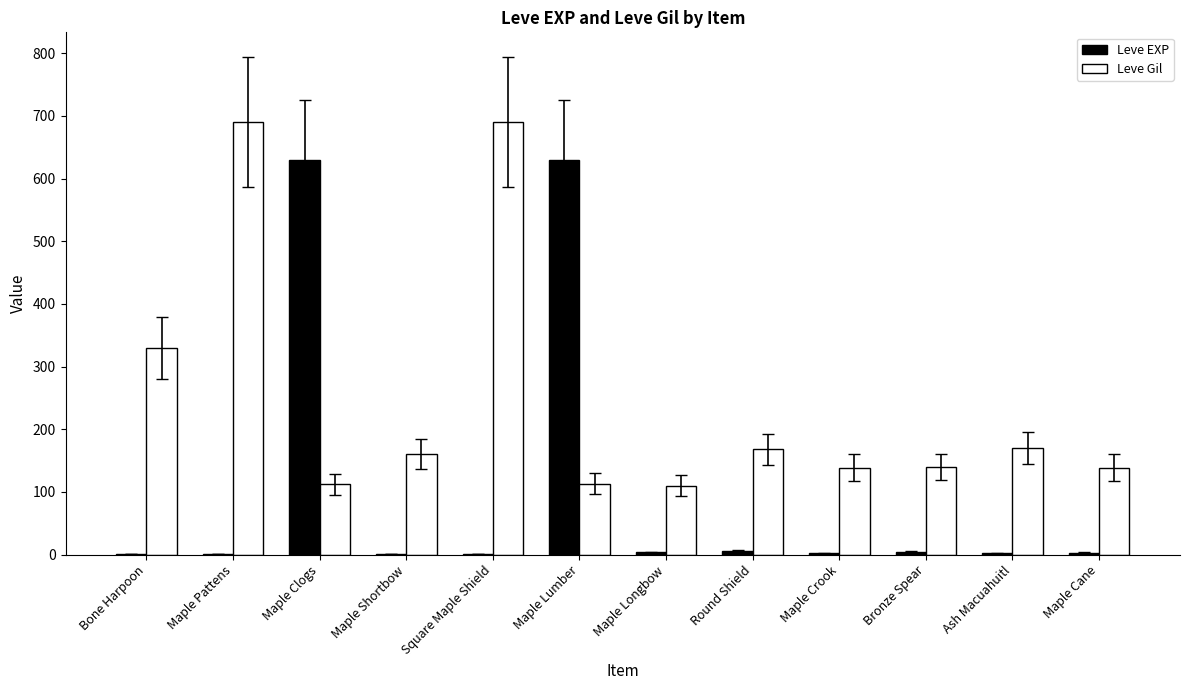

Count the number of categories in the chart.

12